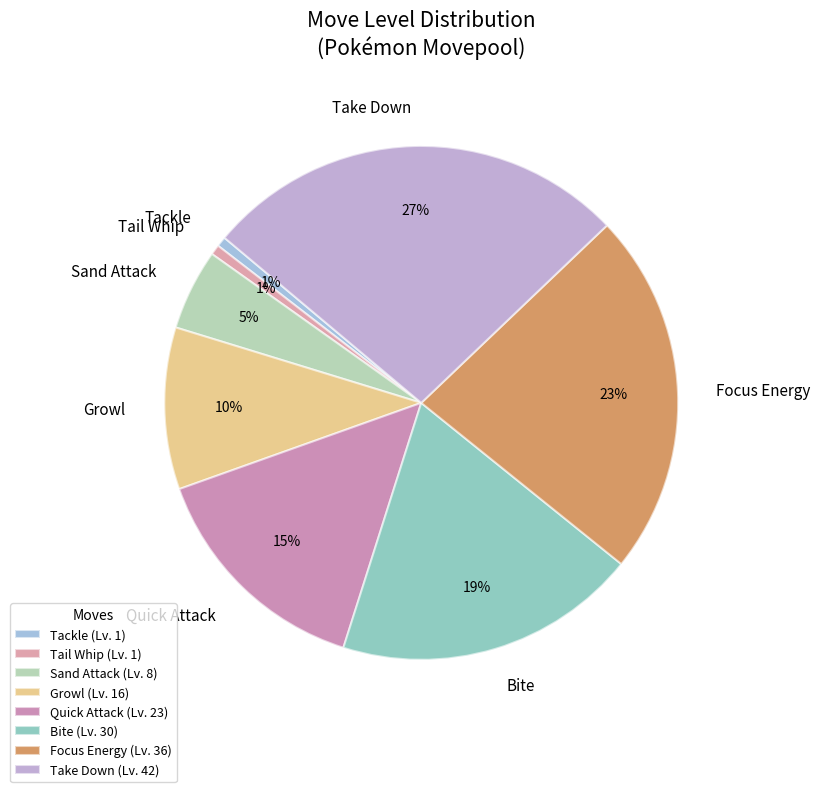

Is the sum of Growl and Tackle greater than half?

No